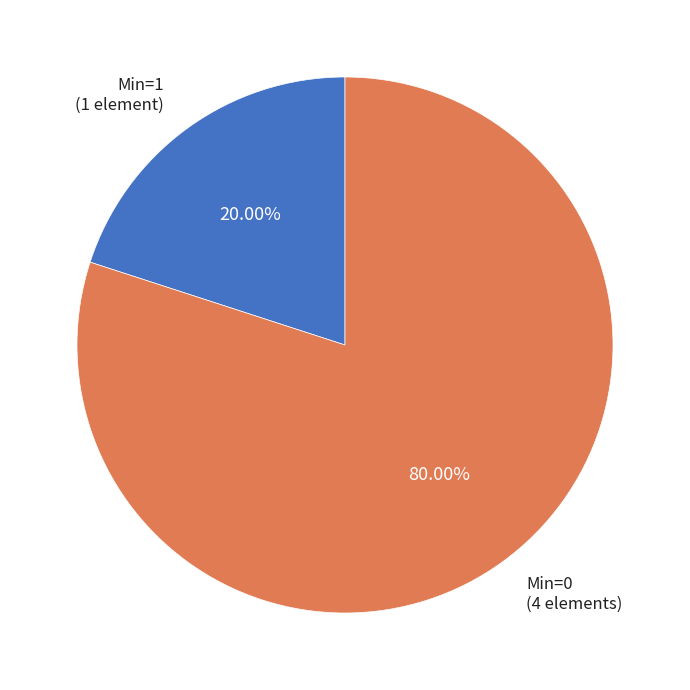

Which category accounts for the majority?

Min=0 (4 elements)